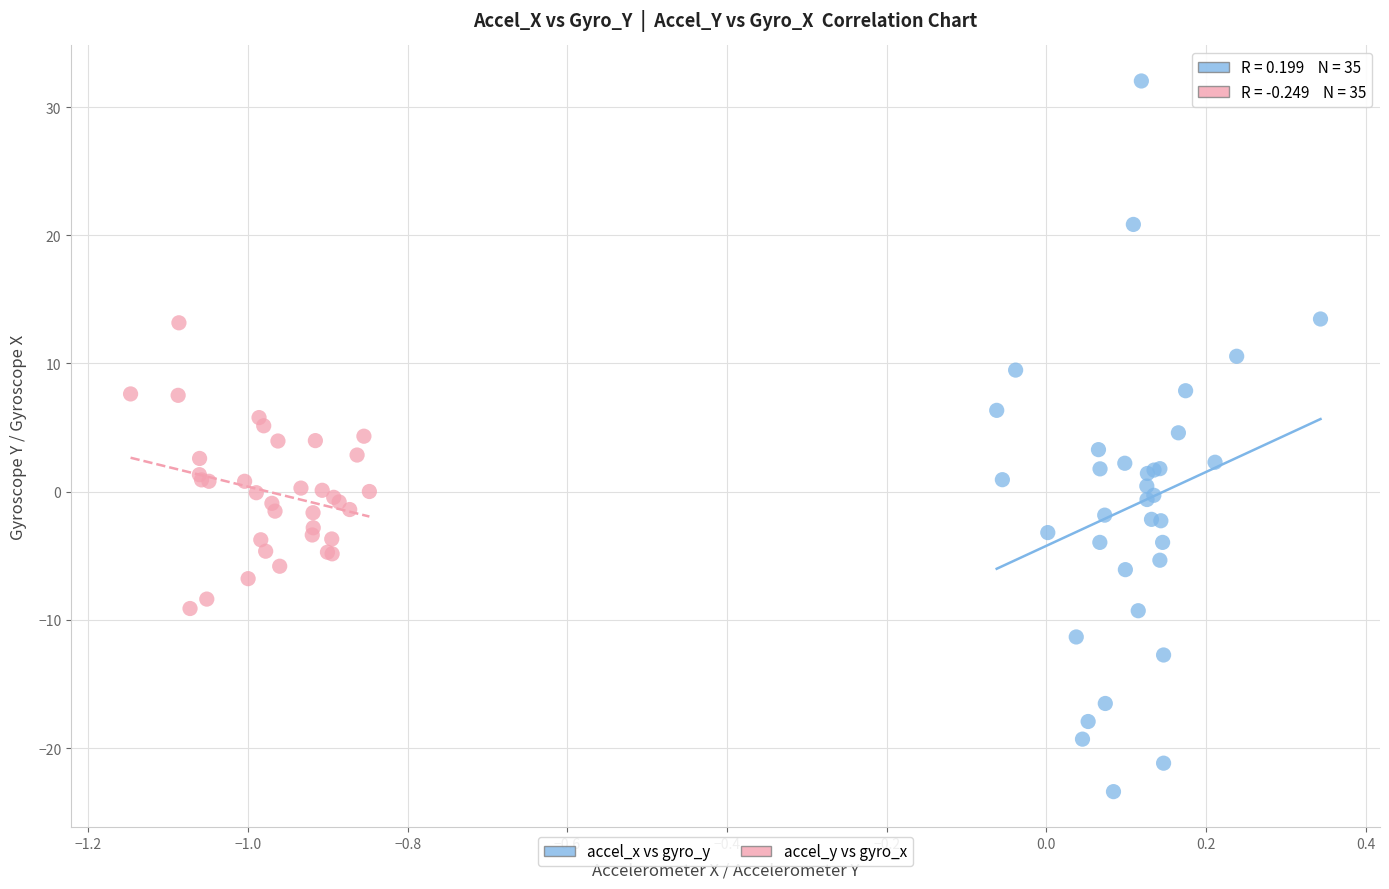

Which series reaches the minimum Y coordinate?

accel_x vs gyro_y